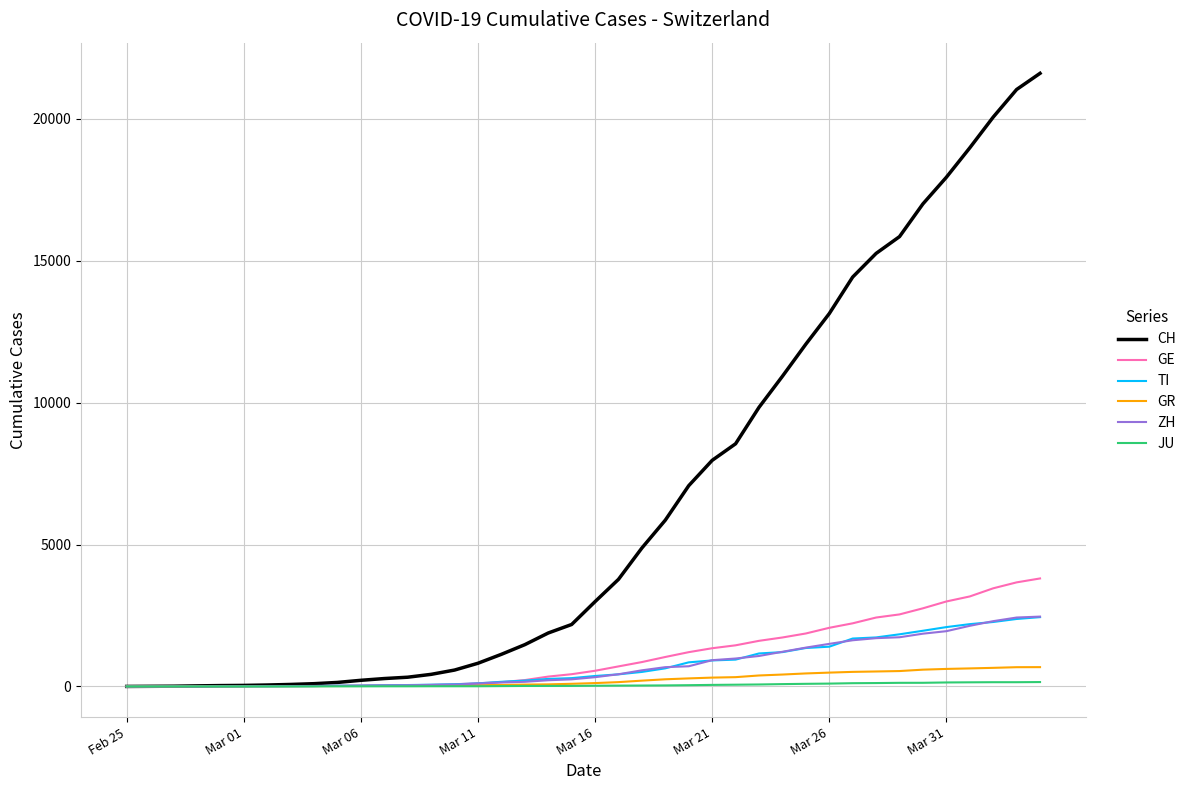

Which series has the largest total across all categories?

CH